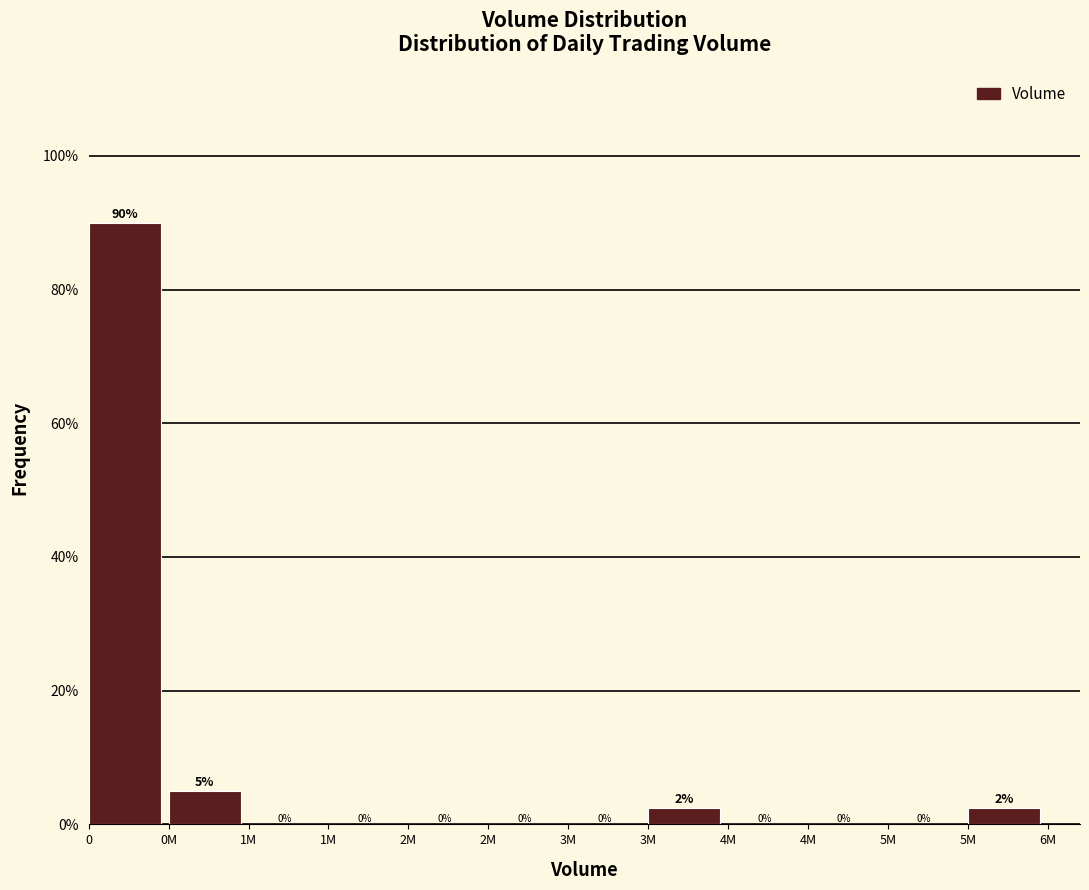

How many data points are above 0?

4